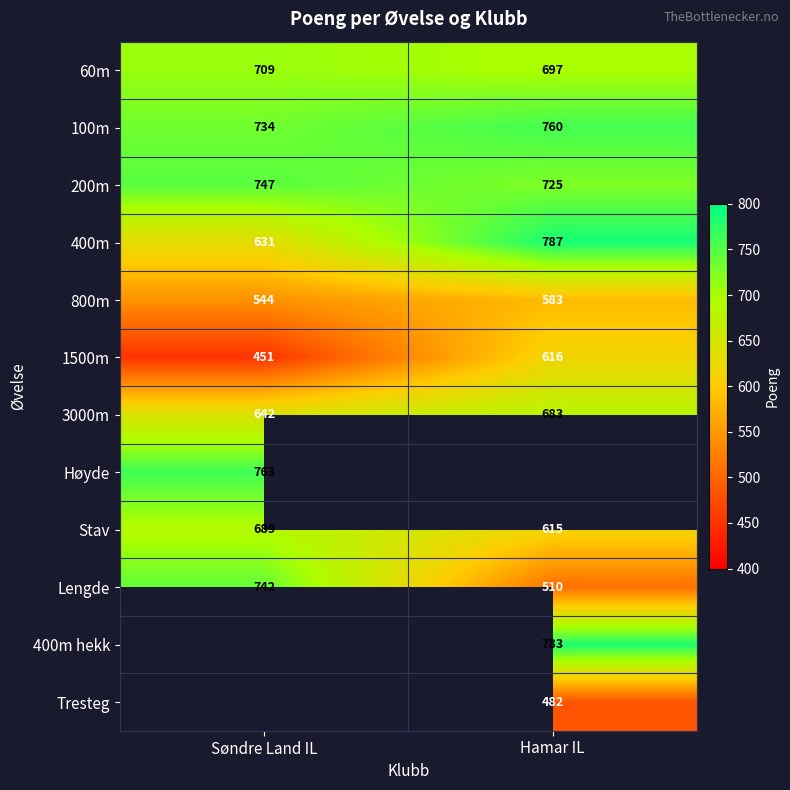

The value of Lengde at Søndre Land IL is 742. True or false?

True